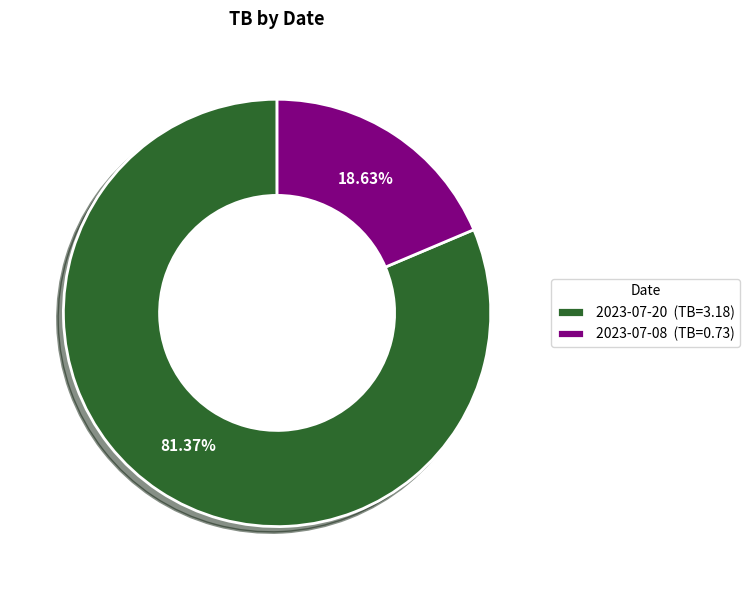

Which slice represents more than half of the pie?

2023-07-20